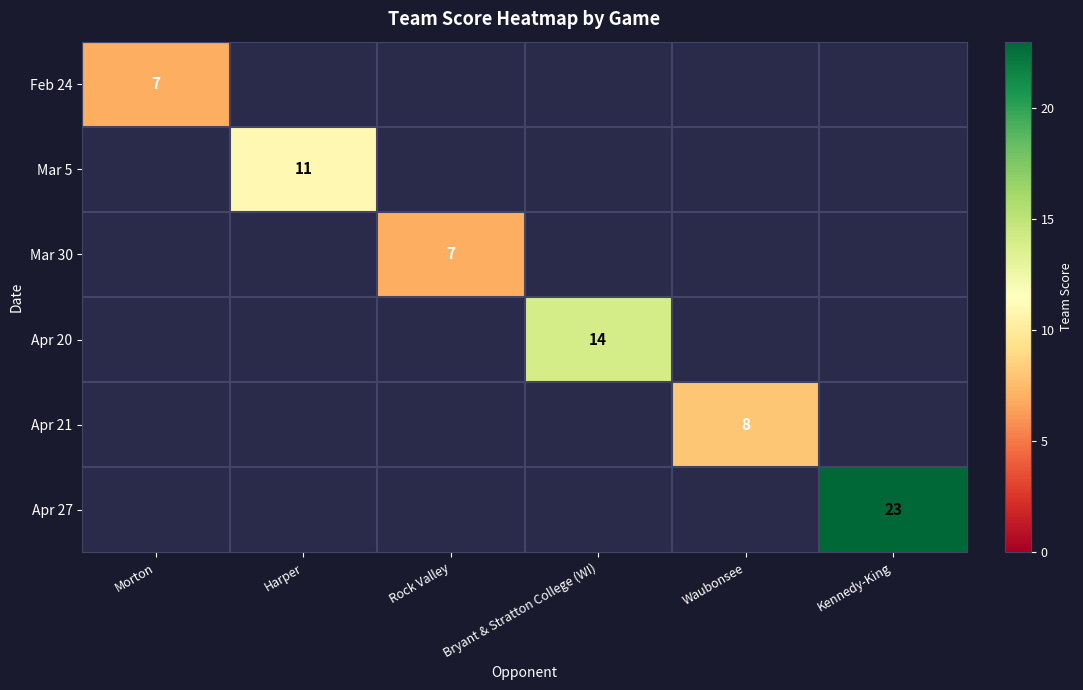

Which label corresponds to the largest value in the chart?

Kennedy-King